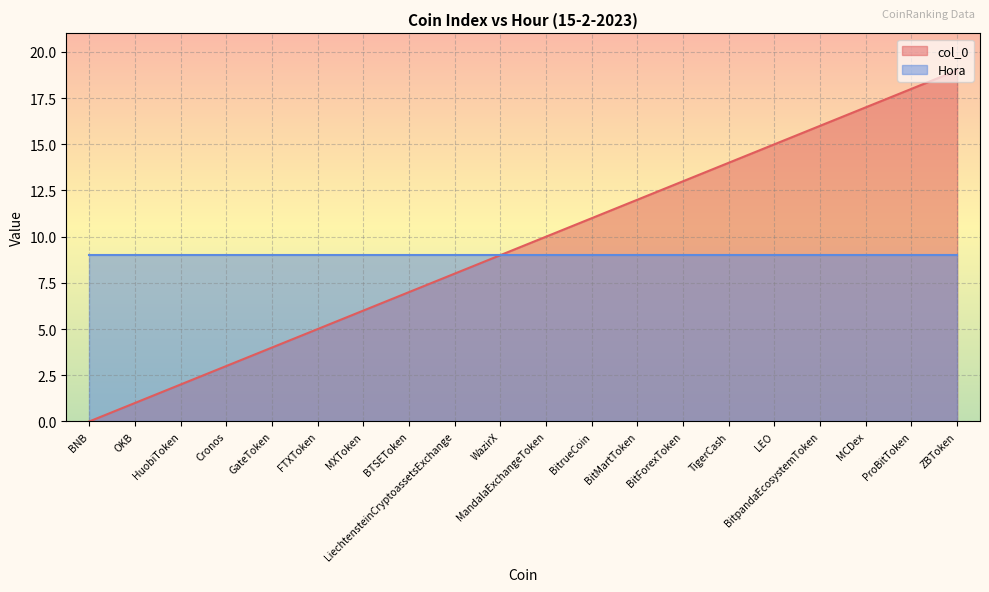

What position from the left is TigerCash?

15